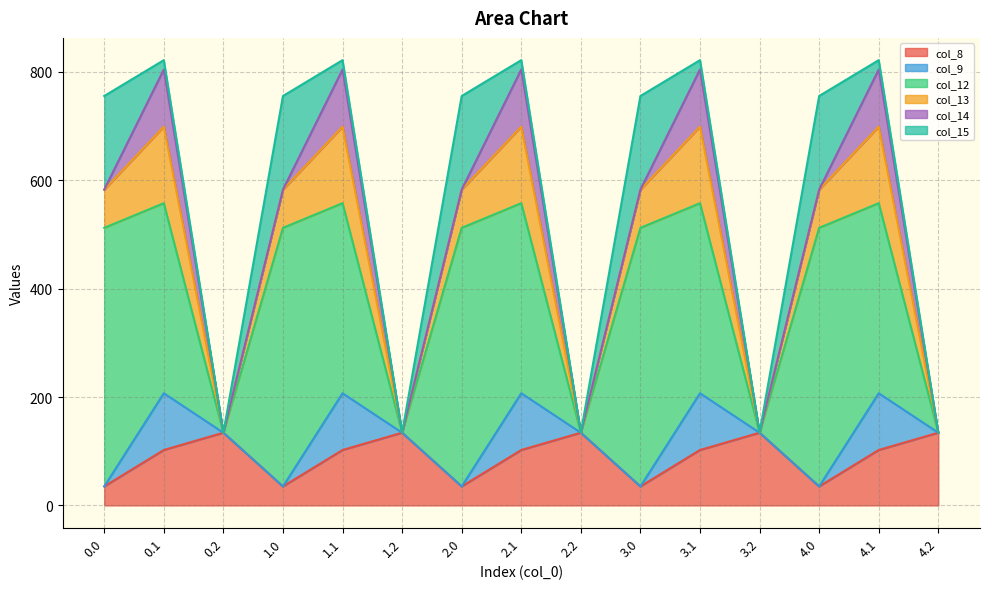

True or false: col_13 has a value of 141.2 at 1.1.

True